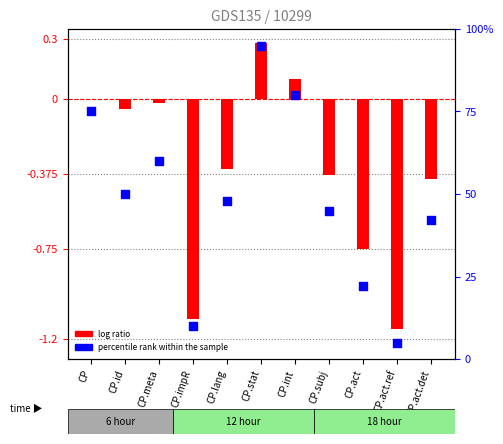

Approximately how many times larger is the value at CP compared to CP.id?

1.5